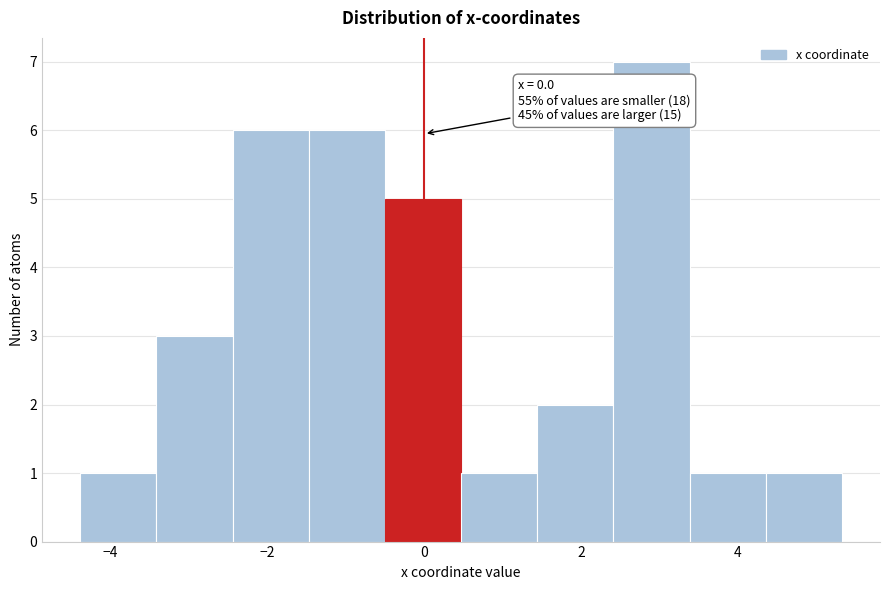

Which range on the x-axis has the tallest bar?

2.4 to 3.4